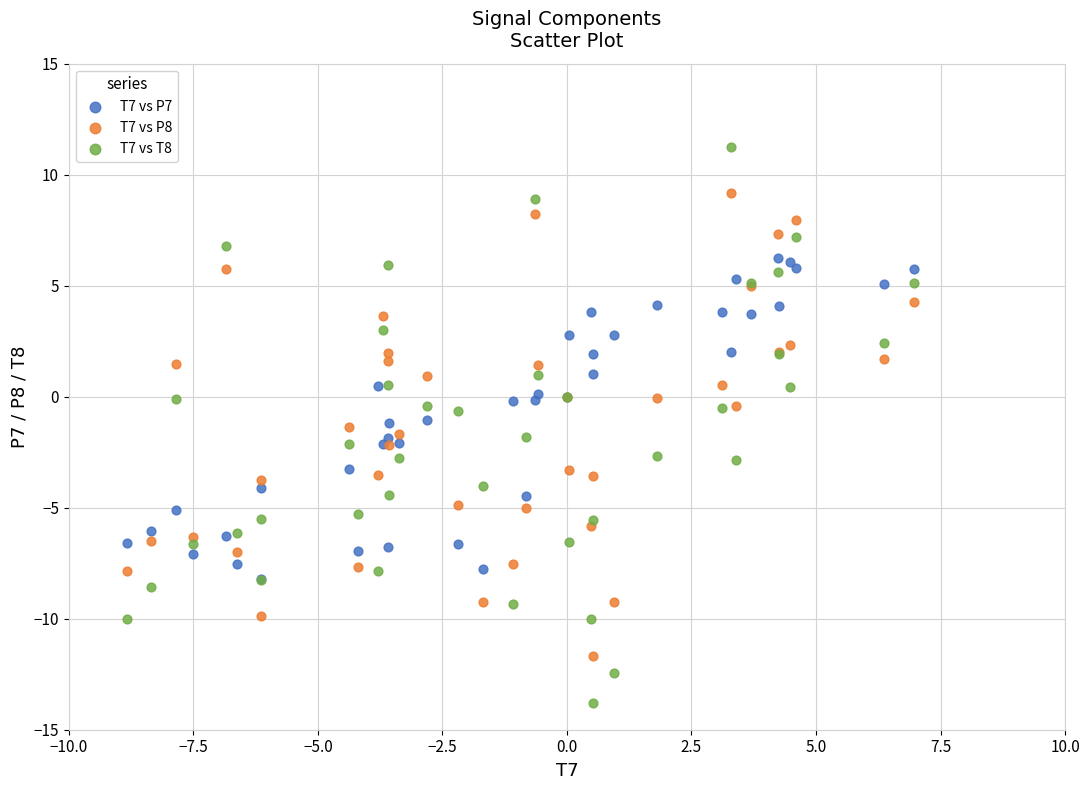

Which series reaches the maximum Y coordinate?

T7 vs T8